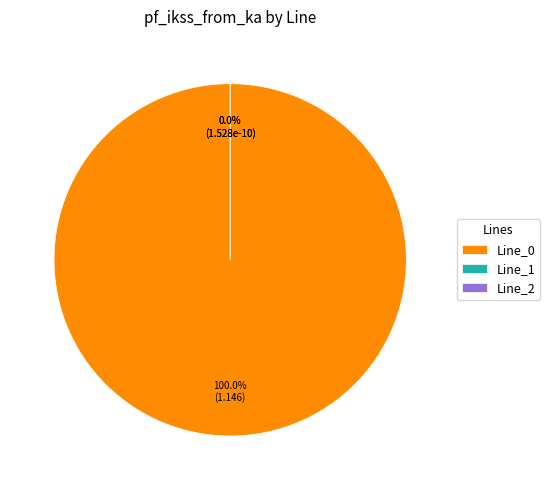

What percentage do Line_1 and Line_0 together represent?

100.0%